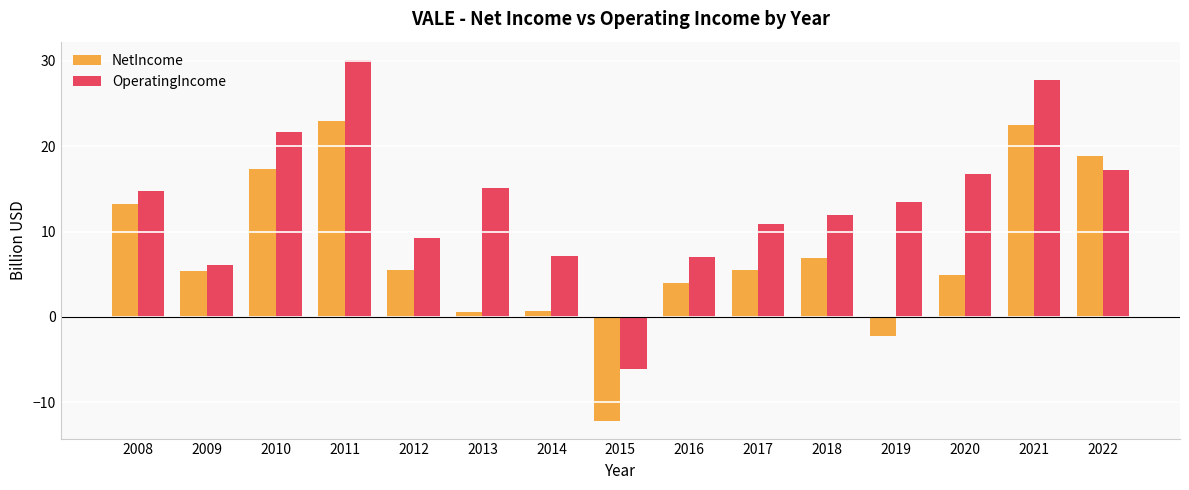

Is it true that OperatingIncome equals 21.5 at 2019?

False